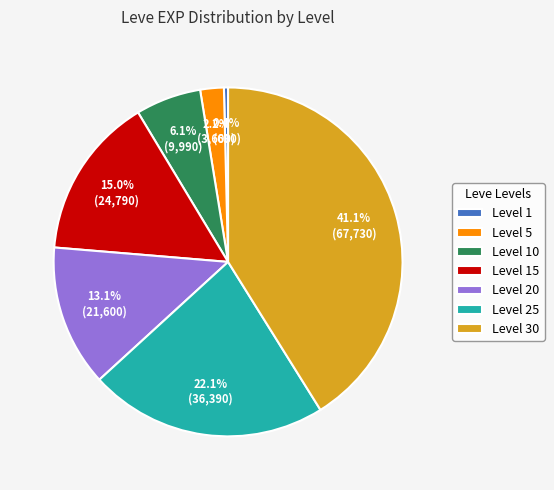

True or false: Level 15 accounts for 15% of the total.

True